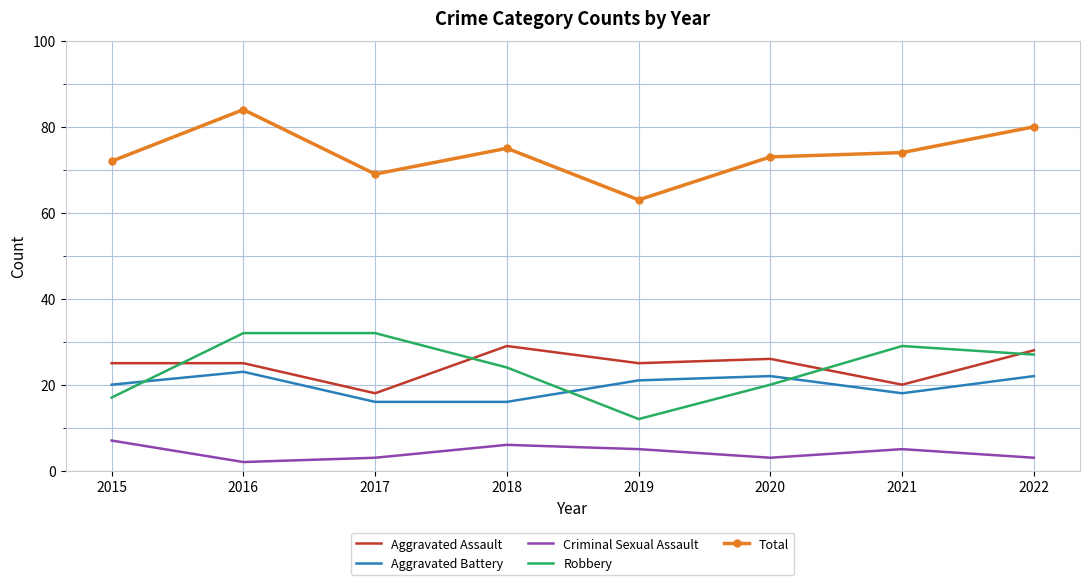

Reading left to right, list all the values displayed in this chart.

Aggravated Assault: 25	25	18	29	25	26	20	28
Aggravated Battery: 20	23	16	16	21	22	18	22
Criminal Sexual Assault: 7	2	3	6	5	3	5	3
Robbery: 17	32	32	24	12	20	29	27
Total: 72	84	69	75	63	73	74	80